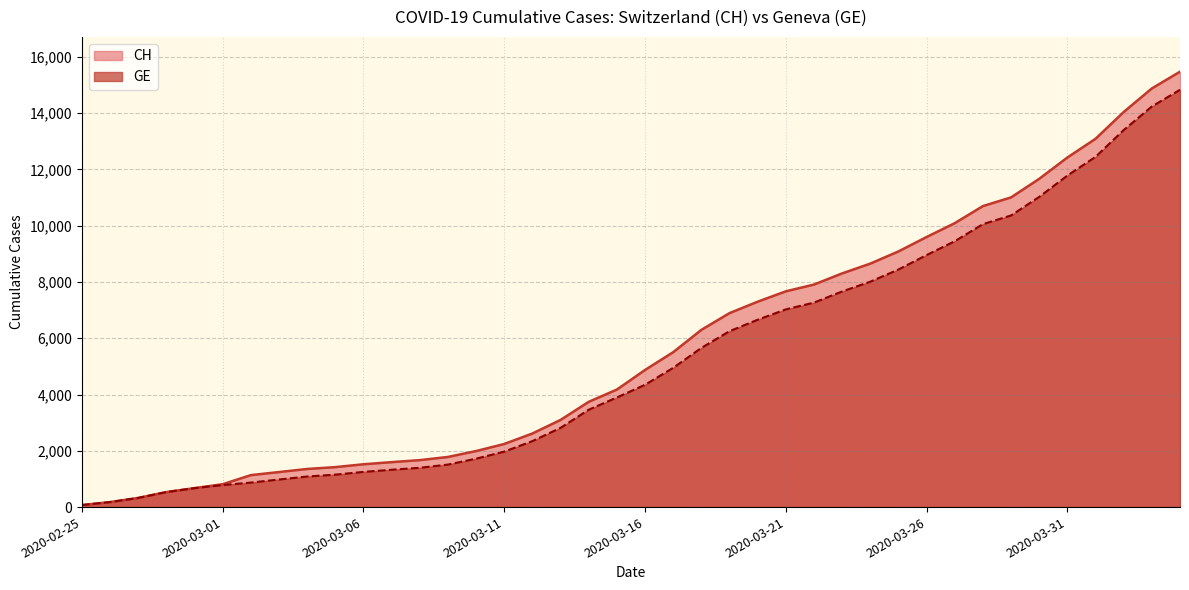

The CH series shows 10699 at 2020-03-28. True or false?

True